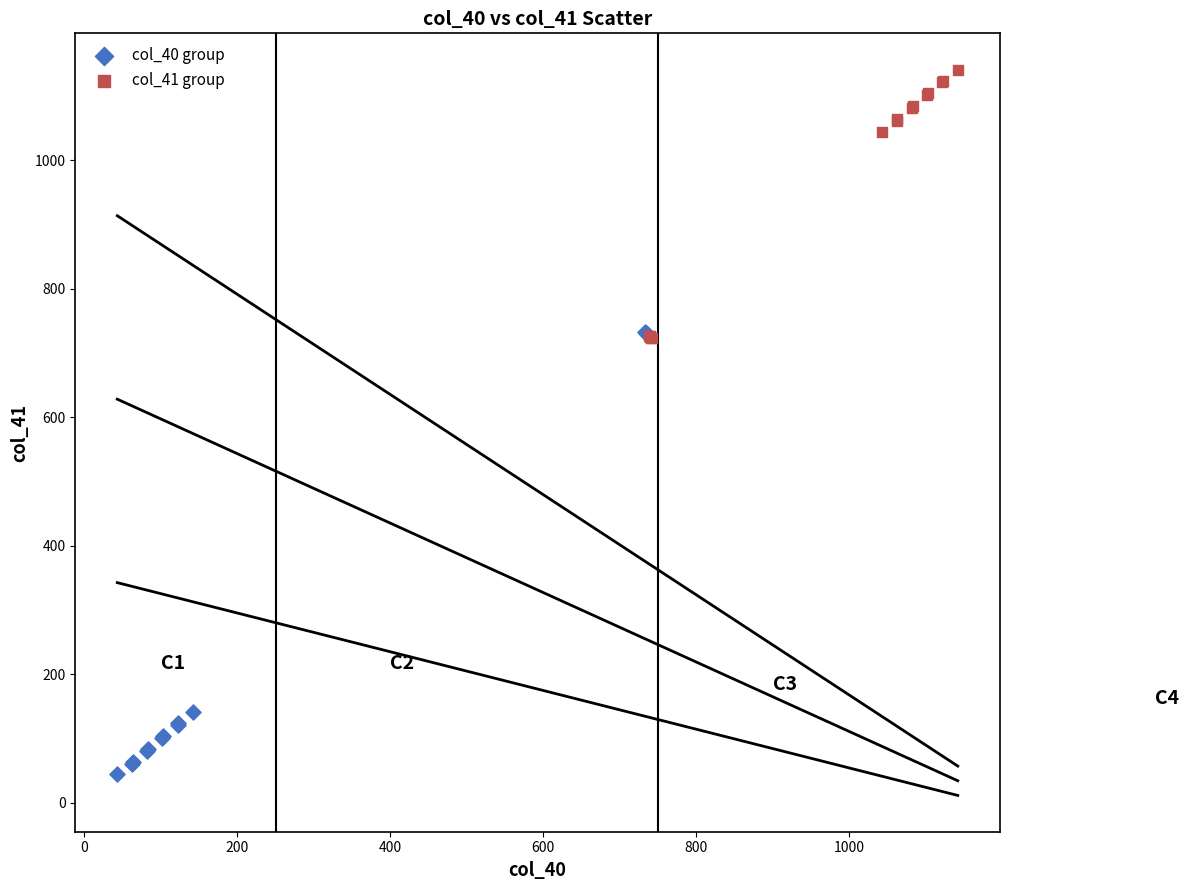

Which series has the largest Y range (max minus min)?

col_40 group